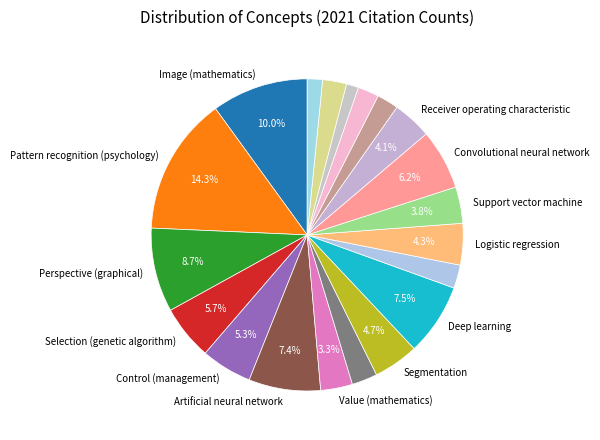

How many segments does this pie chart have?

20